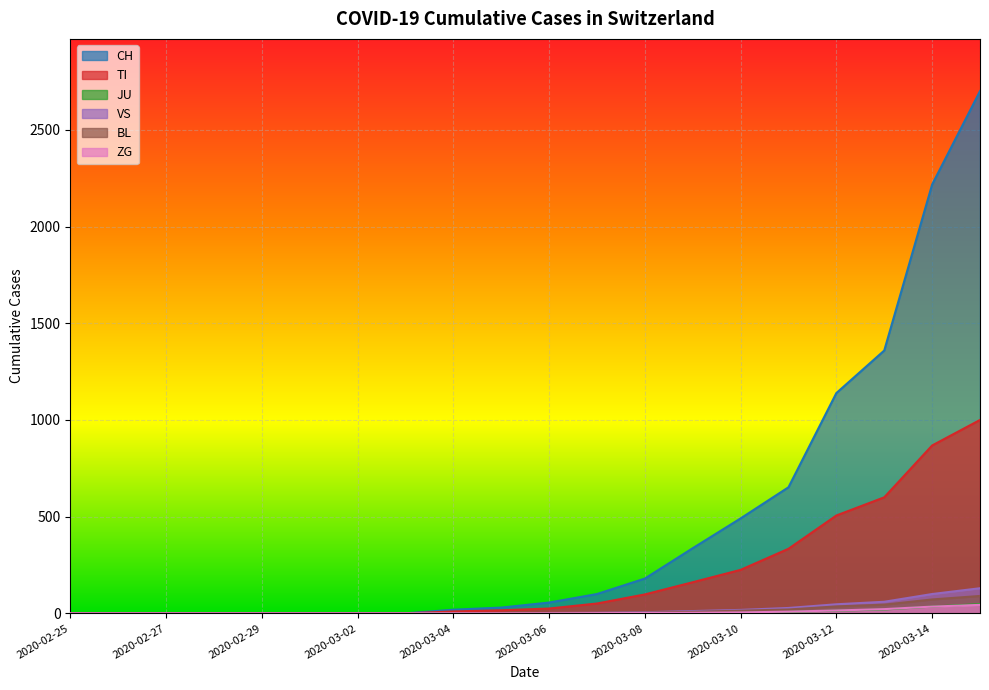

What is the label of the 11th point from the left?

2020-03-06